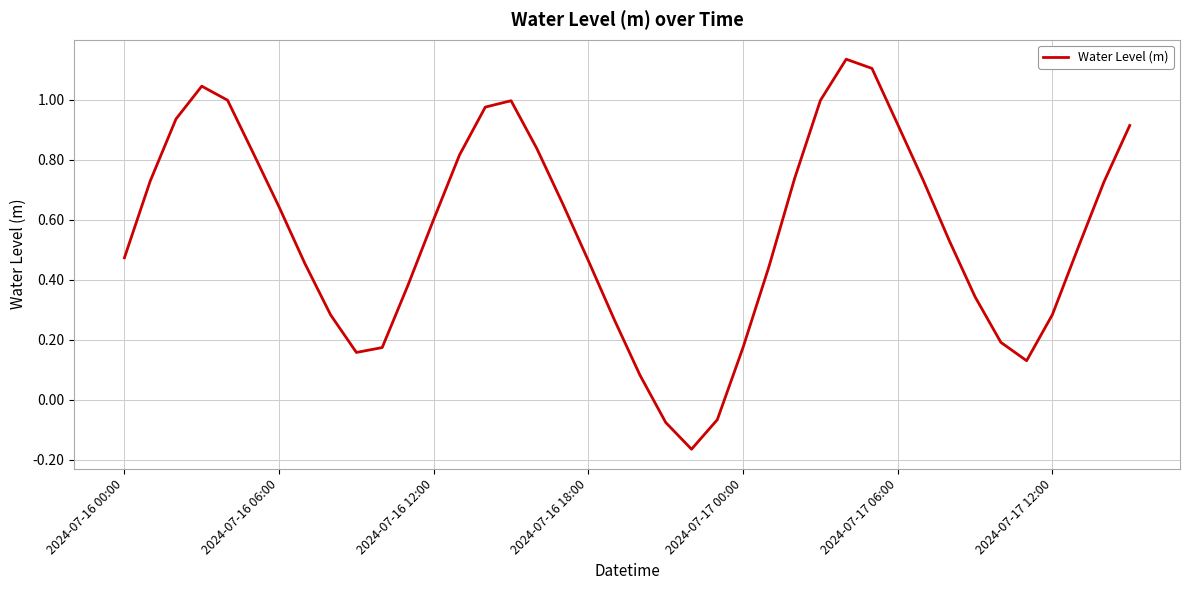

At which category does the data reach its first local valley?

9